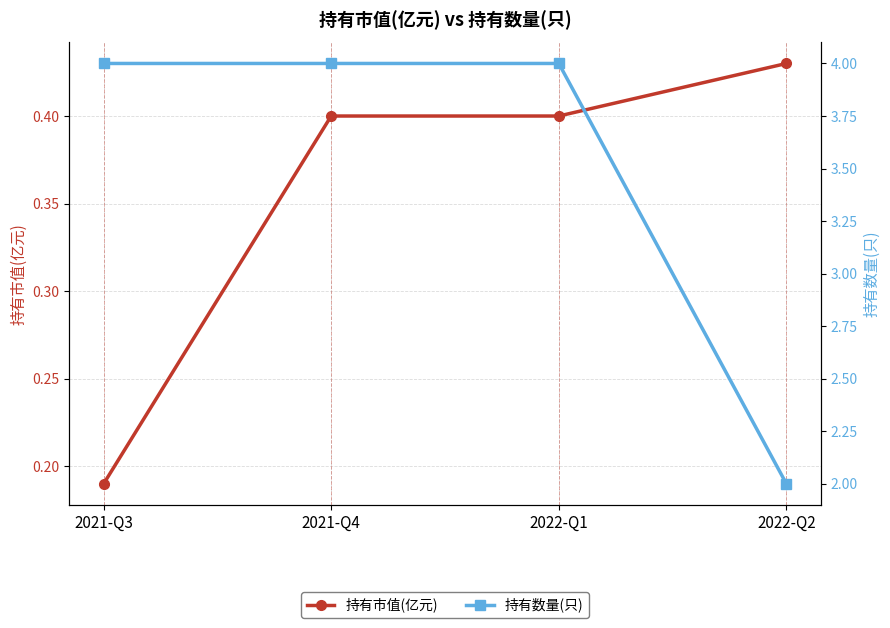

What is the average value of the 持有市值(亿元) series?

0.4